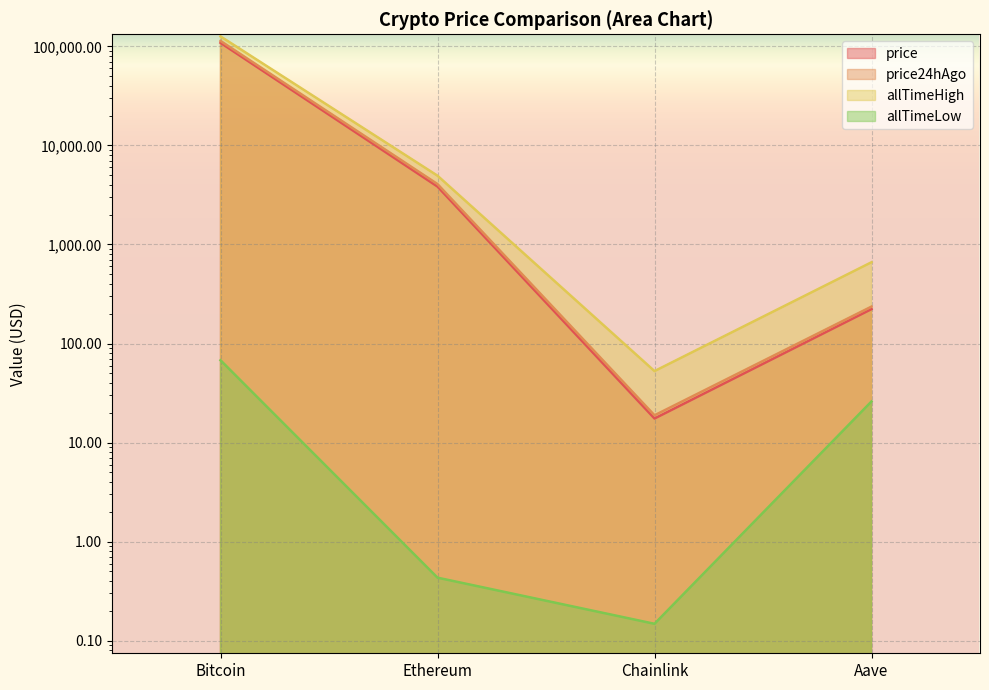

Rank the categories by price24hAgo value from highest to lowest.

Bitcoin, Ethereum, Aave, Chainlink